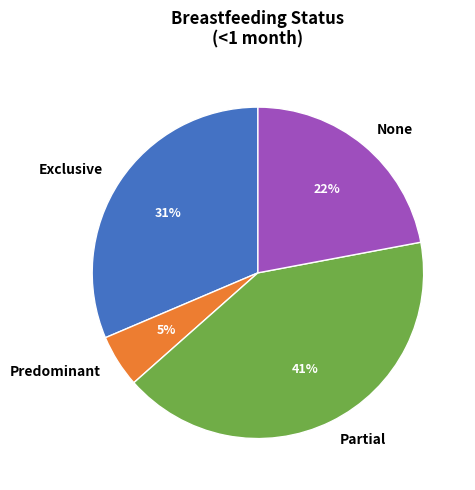

What percentage is the Partial slice, to the nearest percent?

41%